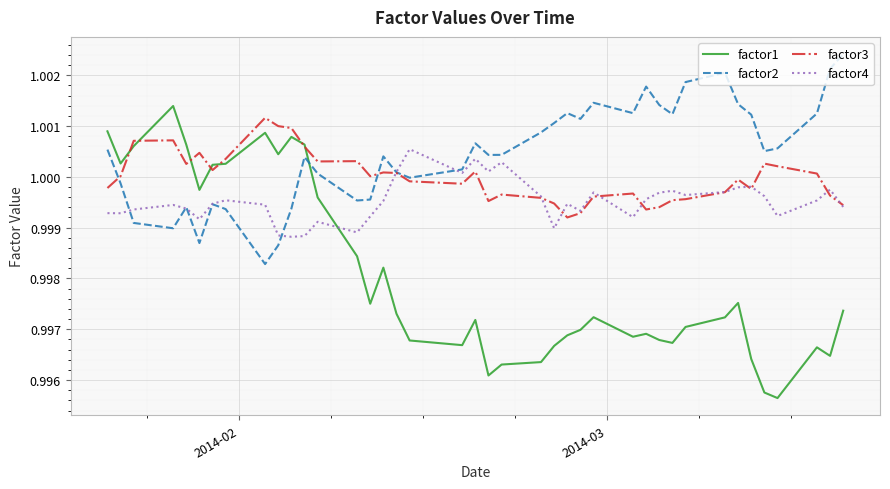

Which series has the largest total across all categories?

factor2